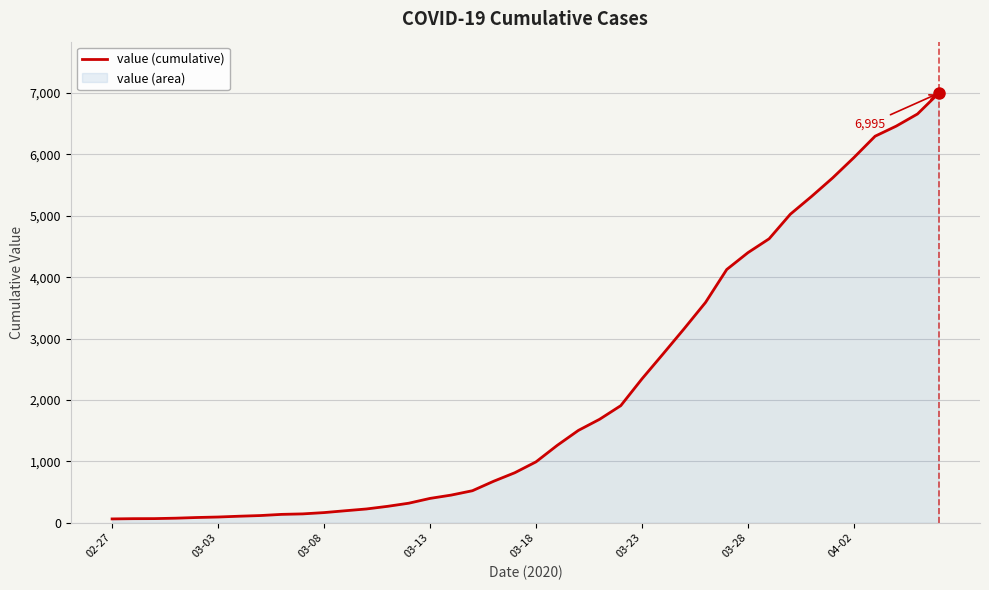

What is the difference between the maximum and minimum values?

6931